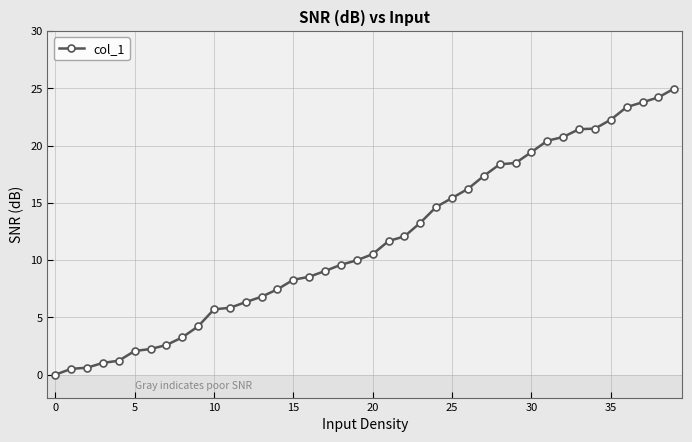

What is the greatest value displayed?

25.0